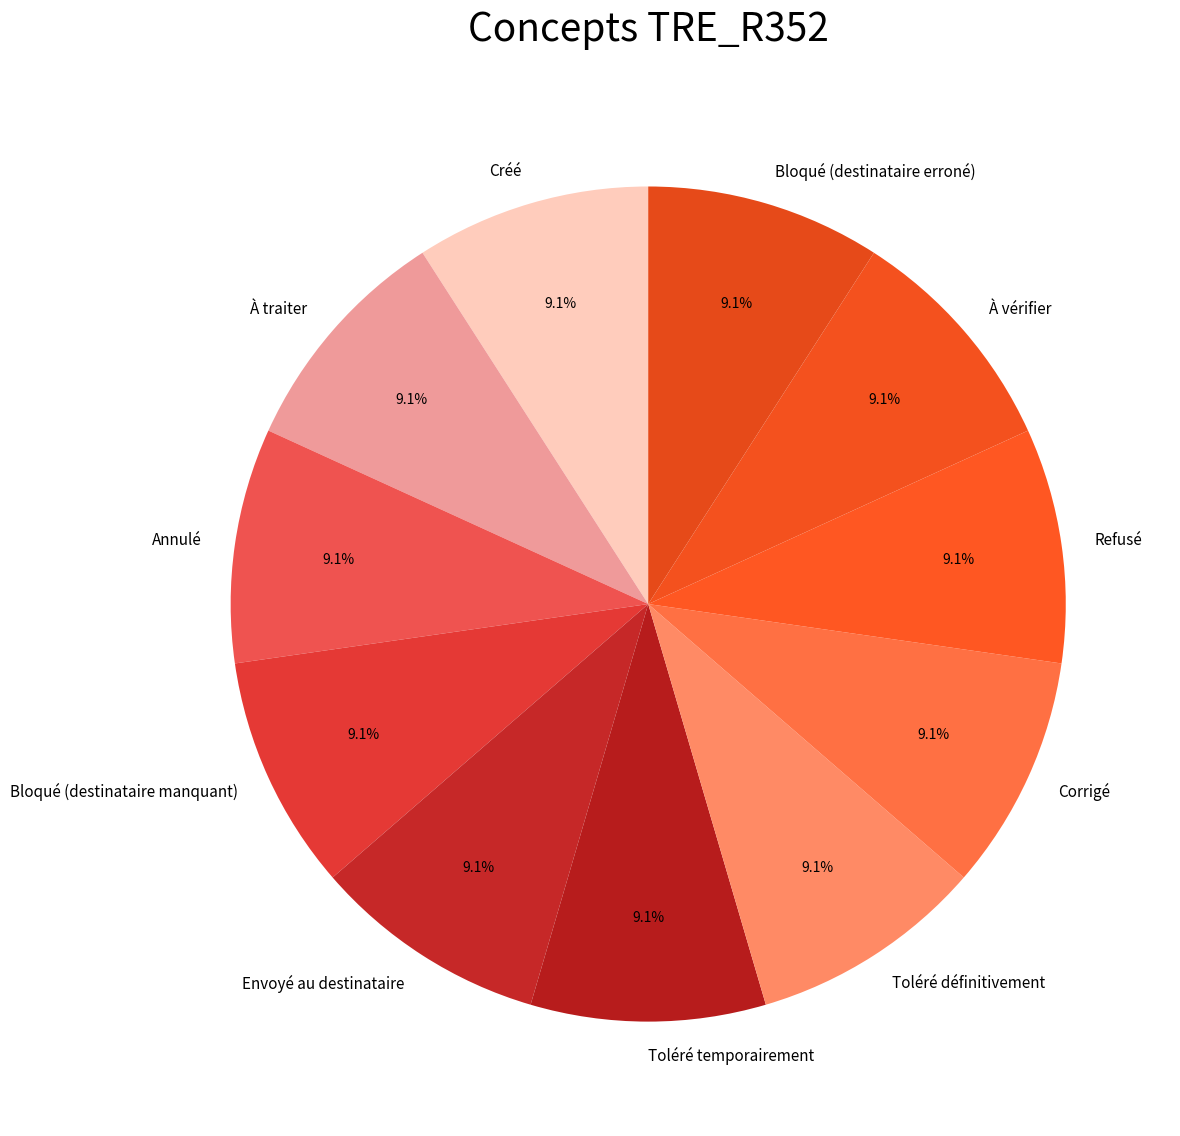

What is the ratio of the value at À vérifier to the value at Toléré temporairement?

1.0